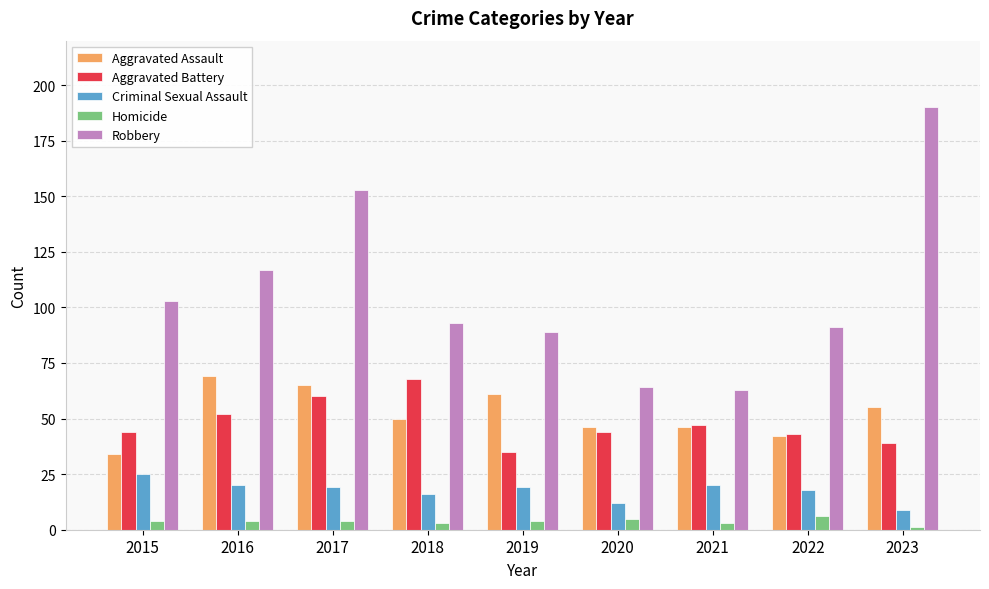

Which series has the largest total across all categories?

Robbery